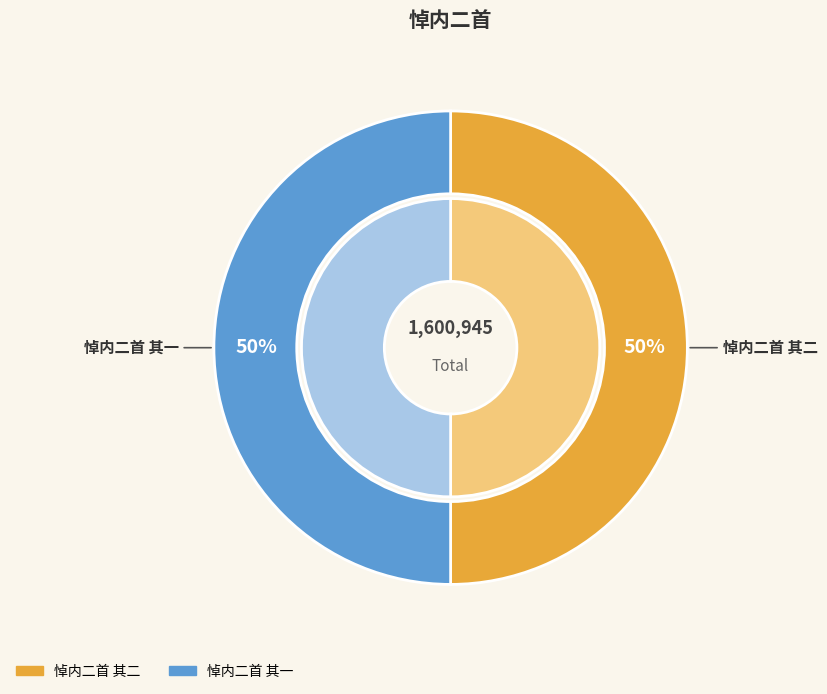

Which category has the smallest portion of the pie?

悼内二首 其一